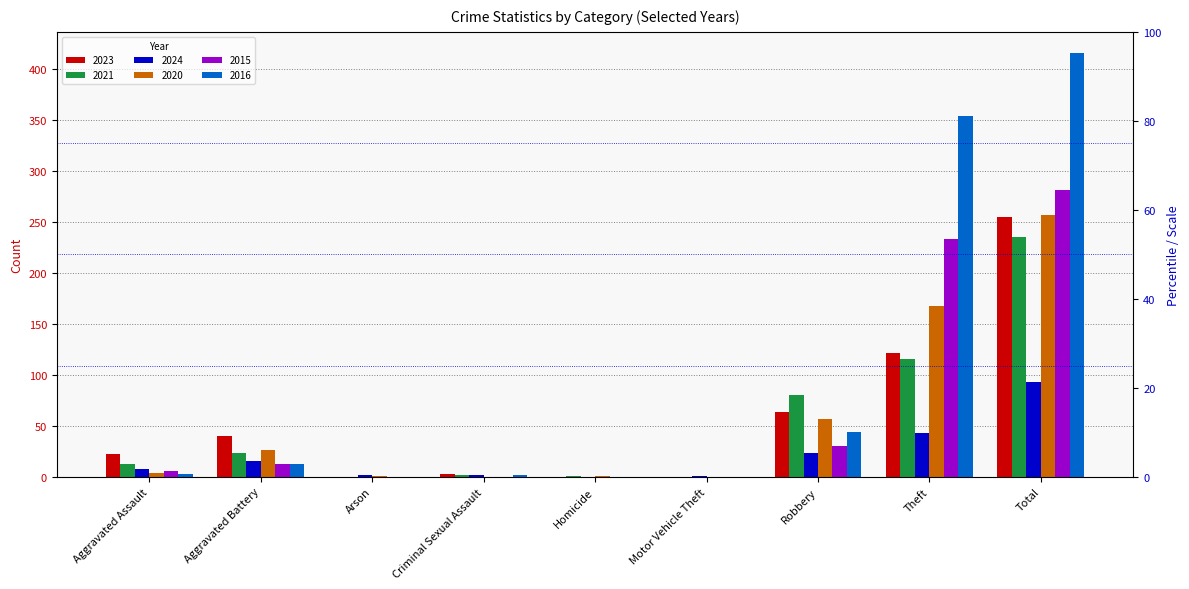

Reading left to right, extract all data points from this chart.

2023: Aggravated Assault=22	Aggravated Battery=40	Arson=0	Criminal Sexual Assault=3	Homicide=0	Motor Vehicle Theft=0	Robbery=64	Theft=122	Total=255
2021: Aggravated Assault=13	Aggravated Battery=23	Arson=0	Criminal Sexual Assault=2	Homicide=1	Motor Vehicle Theft=0	Robbery=80	Theft=116	Total=235
2024: Aggravated Assault=8	Aggravated Battery=16	Arson=2	Criminal Sexual Assault=2	Homicide=0	Motor Vehicle Theft=1	Robbery=23	Theft=43	Total=93
2020: Aggravated Assault=4	Aggravated Battery=26	Arson=1	Criminal Sexual Assault=0	Homicide=1	Motor Vehicle Theft=0	Robbery=57	Theft=168	Total=257
2015: Aggravated Assault=6	Aggravated Battery=13	Arson=0	Criminal Sexual Assault=0	Homicide=0	Motor Vehicle Theft=0	Robbery=30	Theft=233	Total=282
2016: Aggravated Assault=3	Aggravated Battery=13	Arson=0	Criminal Sexual Assault=2	Homicide=0	Motor Vehicle Theft=0	Robbery=44	Theft=354	Total=416